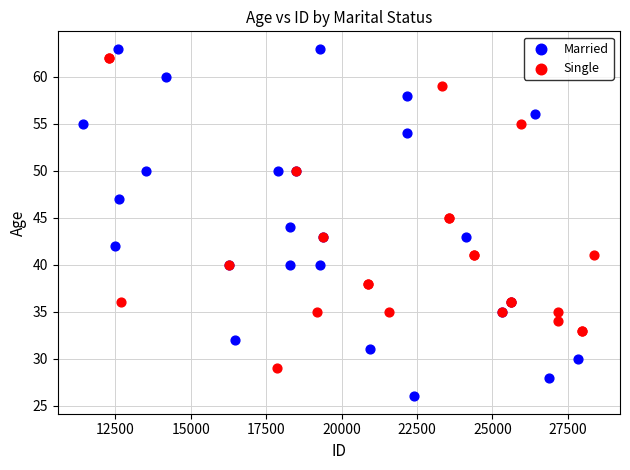

Which series has the largest Y range (max minus min)?

Married